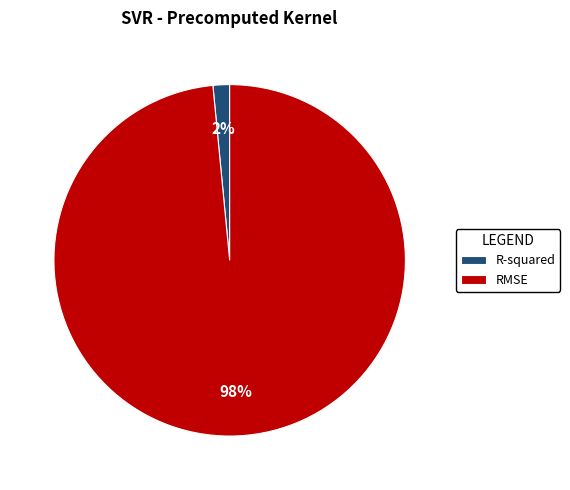

Do RMSE and R-squared together represent more than half of the pie?

Yes